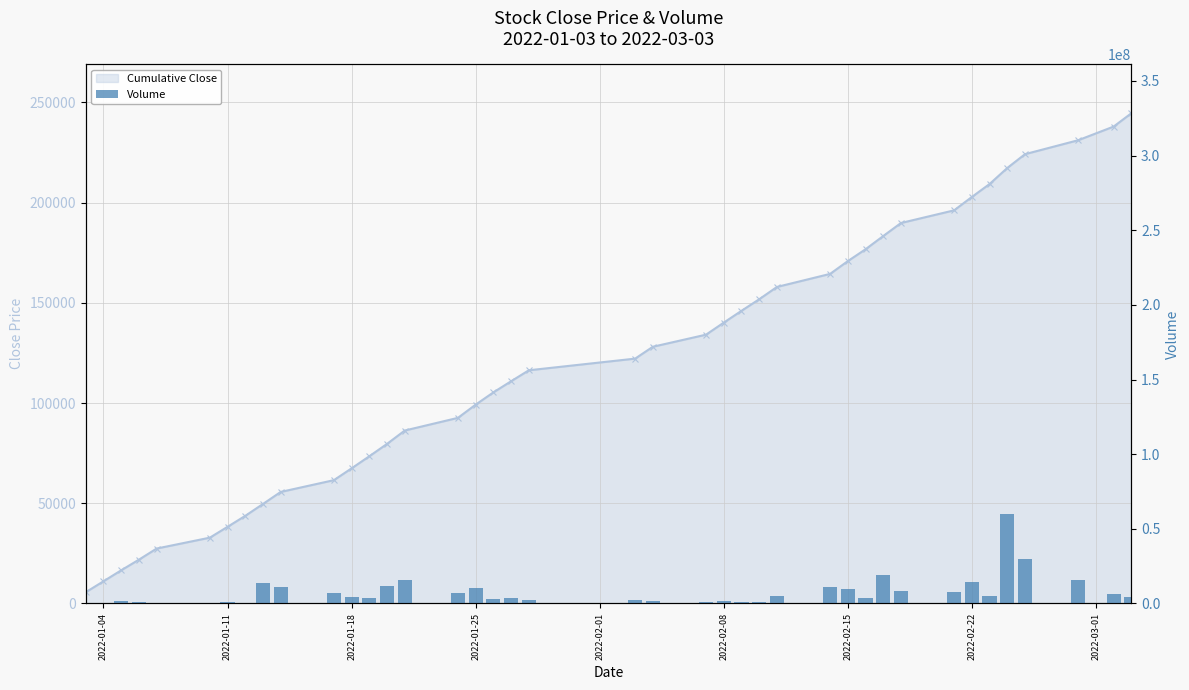

The chart shows a value of 1012818 at 2022-01-18. True or false?

False